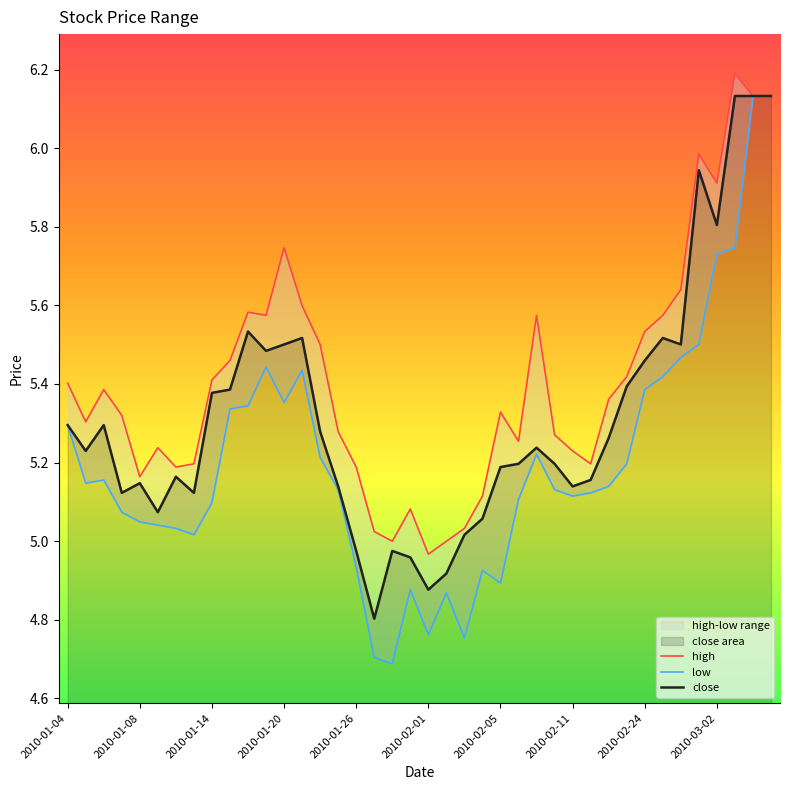

True or false: high and low intersect in this chart.

False